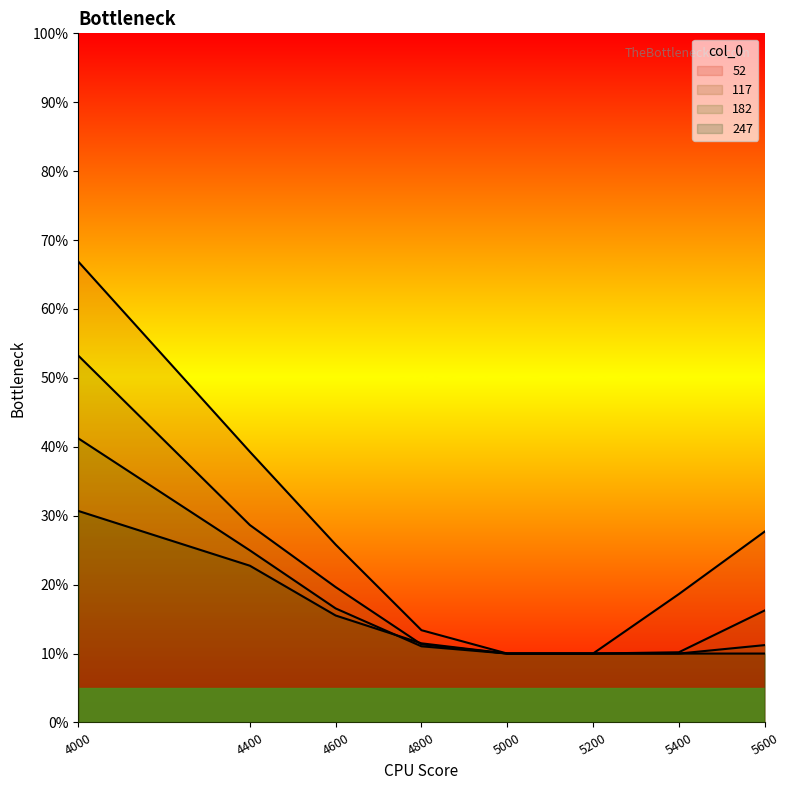

Rank the series by their average value, from lowest to highest.

247, 182, 117, 52